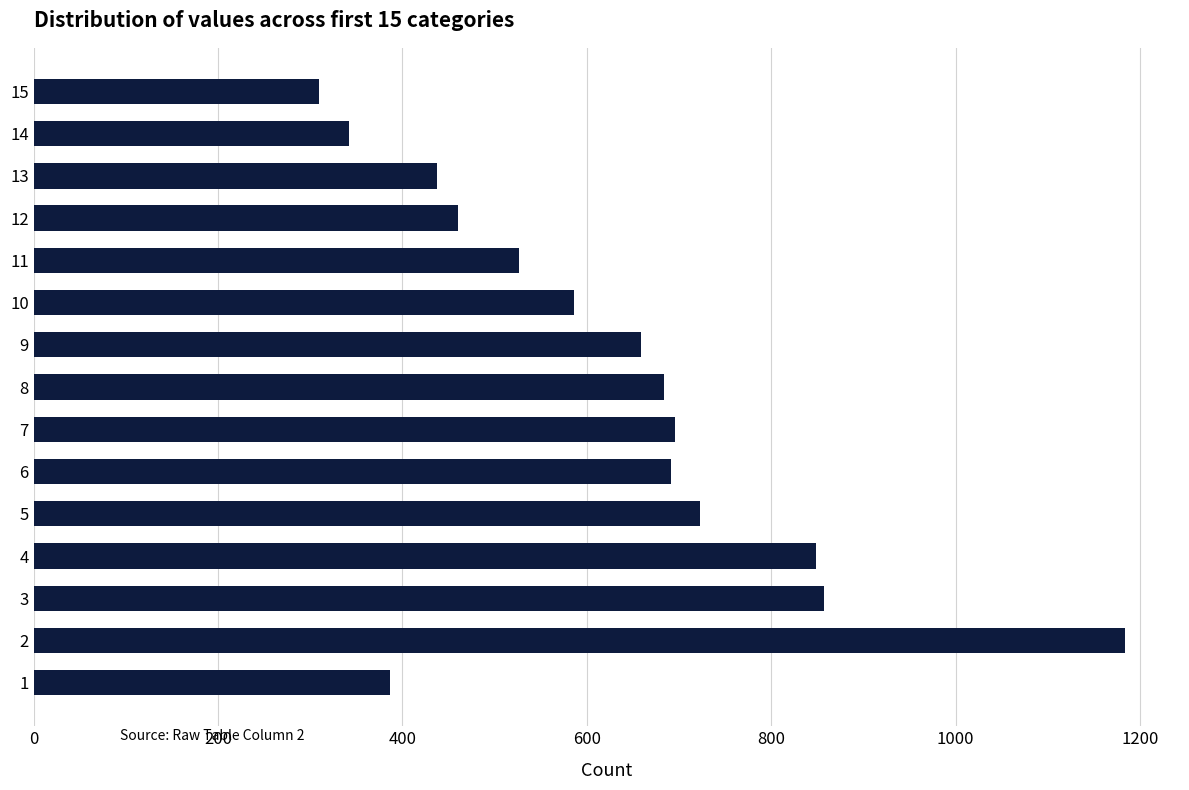

What is the greatest value displayed?

1184